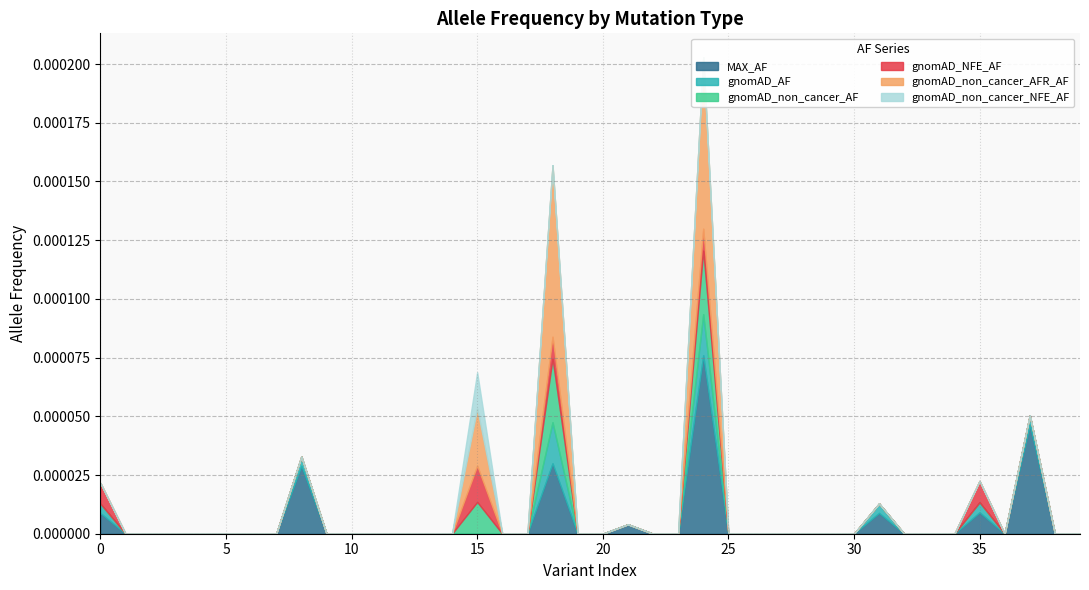

In gnomAD_NFE_AF, how many points are higher than both neighbors (excluding endpoints)?

4